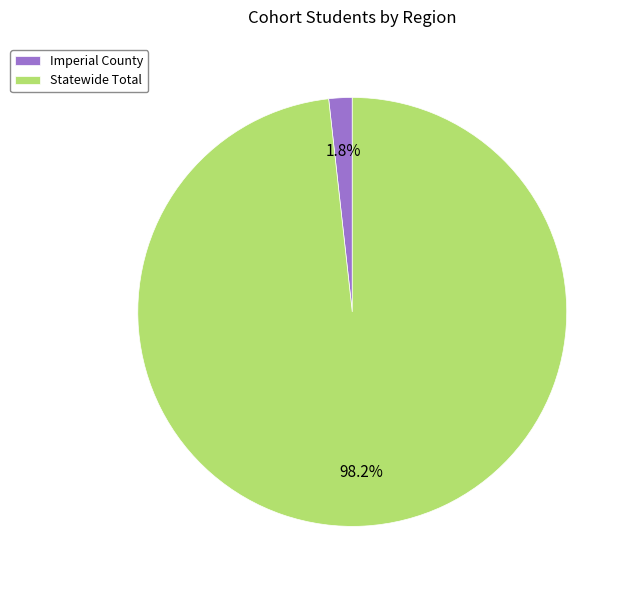

Is it true that Imperial County is 2% of the pie?

True